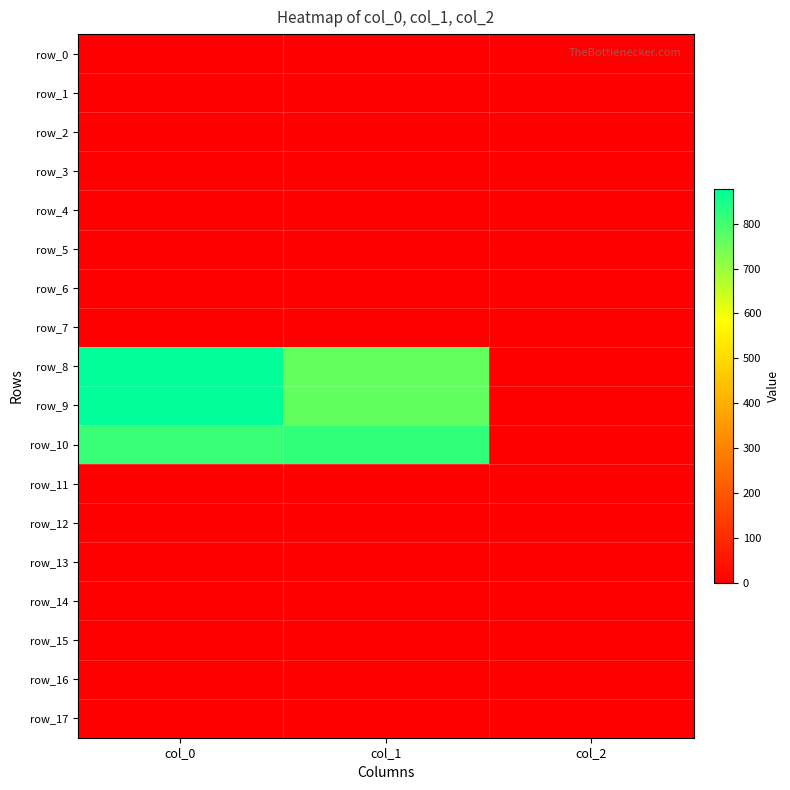

What is the sum of the row_10 values at col_1 and col_0?

1630.1